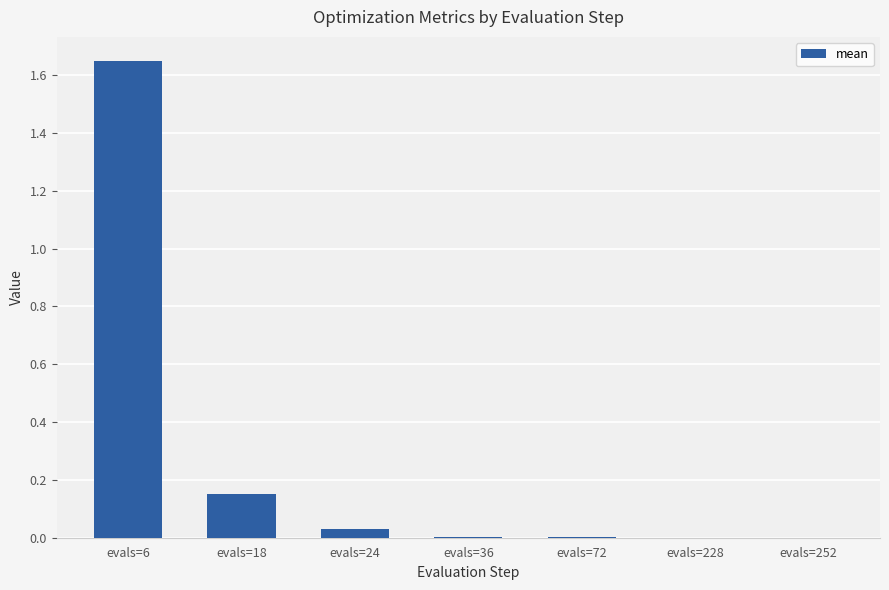

Between evals=6 and evals=24, which is larger?

evals=6